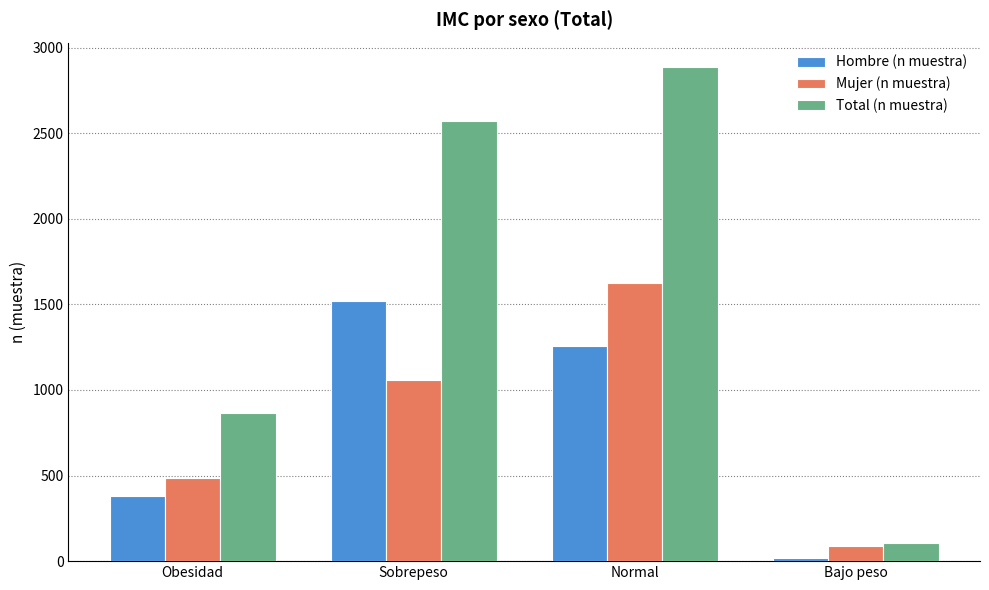

What is the minimum value for Mujer (n muestra)?

87